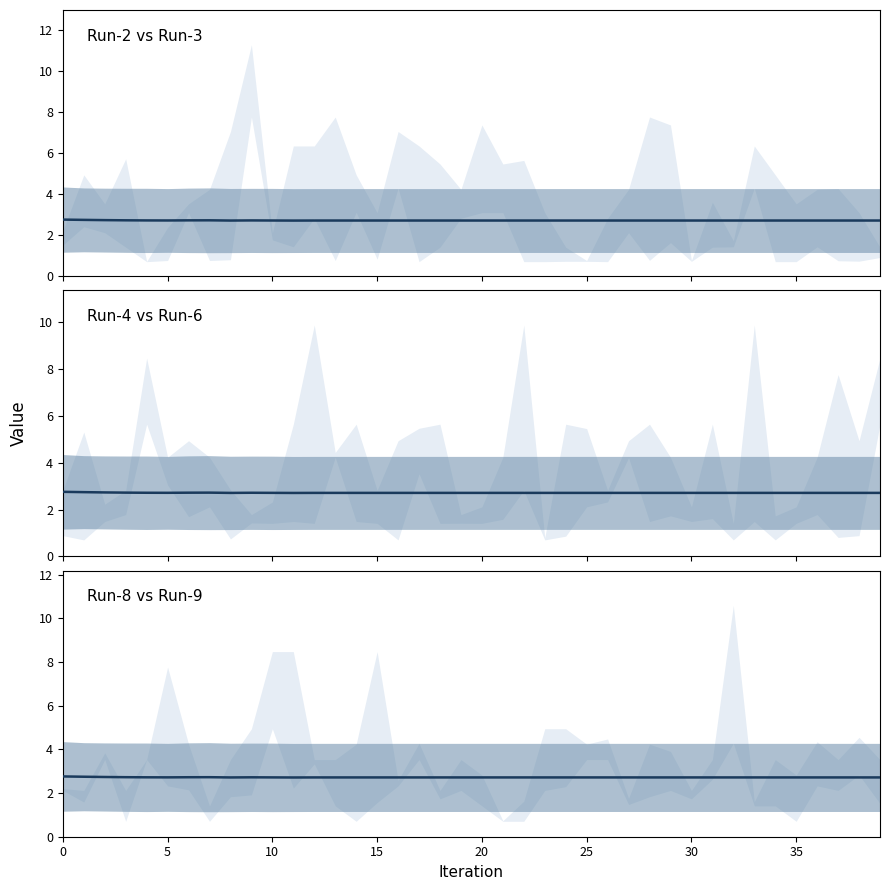

What are all the series names shown in the legend?

Run-2, Run-3, Run-4, Run-6, Run-8, Run-9